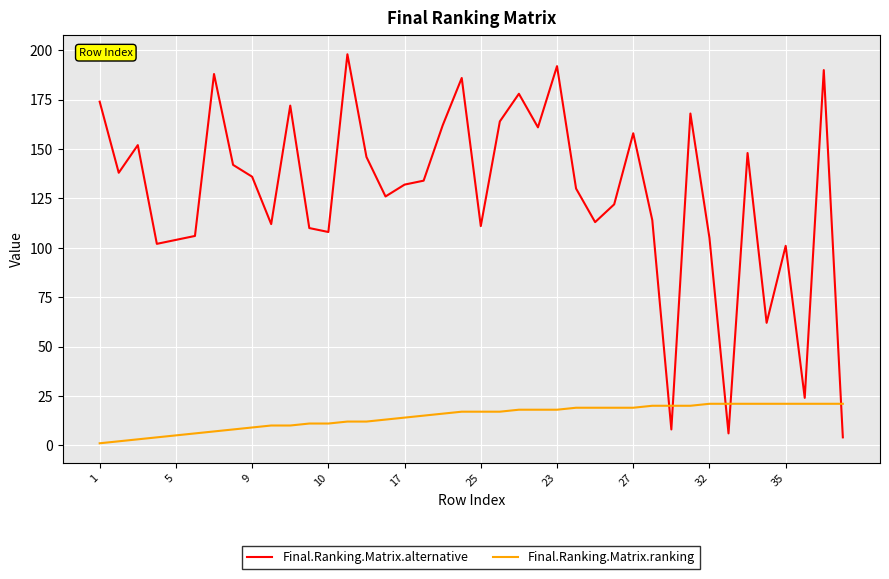

Does the chart have visible grid lines?

Yes